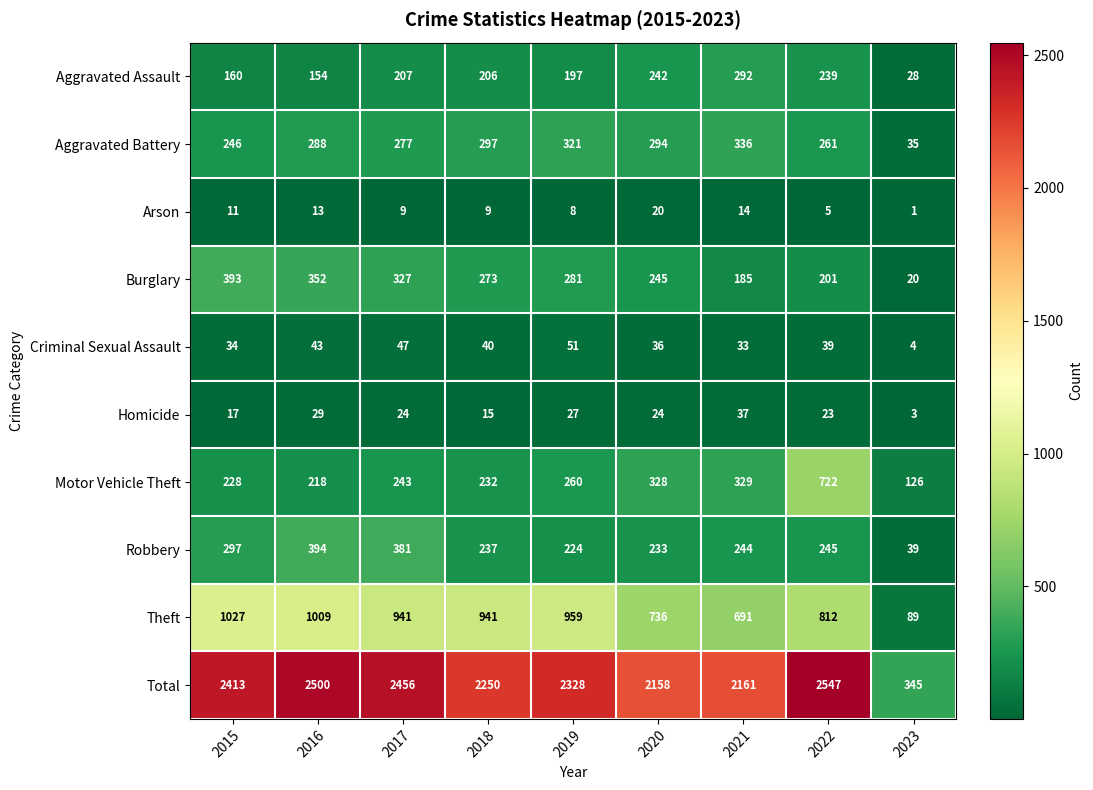

What is the difference between the maximum and minimum values in the Arson series?

19